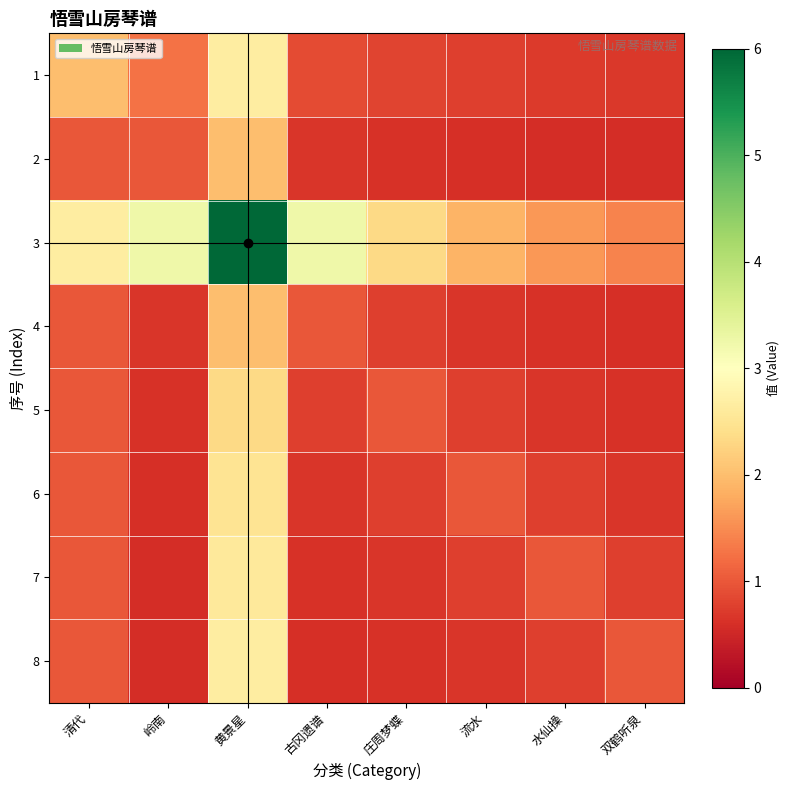

Reading left to right, what are all the values shown in this chart?

1: 清代=2.0	岭南=1.2	黄景星=2.7	古冈遗谱=0.9	庄周梦蝶=0.8	流水=0.8	水仙操=0.7	双鹤听泉=0.7
2: 清代=1.0	岭南=1.0	黄景星=2.0	古冈遗谱=0.7	庄周梦蝶=0.6	流水=0.6	水仙操=0.6	双鹤听泉=0.6
3: 清代=2.7	岭南=3.2	黄景星=6.0	古冈遗谱=3.2	庄周梦蝶=2.3	流水=1.9	水仙操=1.6	双鹤听泉=1.4
4: 清代=1.0	岭南=0.7	黄景星=2.0	古冈遗谱=1.0	庄周梦蝶=0.8	流水=0.7	水仙操=0.6	双鹤听泉=0.6
5: 清代=1.0	岭南=0.6	黄景星=2.3	古冈遗谱=0.8	庄周梦蝶=1.0	流水=0.8	水仙操=0.7	双鹤听泉=0.6
6: 清代=1.0	岭南=0.6	黄景星=2.5	古冈遗谱=0.7	庄周梦蝶=0.8	流水=1.0	水仙操=0.8	双鹤听泉=0.7
7: 清代=1.0	岭南=0.6	黄景星=2.6	古冈遗谱=0.6	庄周梦蝶=0.7	流水=0.8	水仙操=1.0	双鹤听泉=0.8
8: 清代=1.0	岭南=0.6	黄景星=2.7	古冈遗谱=0.6	庄周梦蝶=0.6	流水=0.7	水仙操=0.8	双鹤听泉=1.0